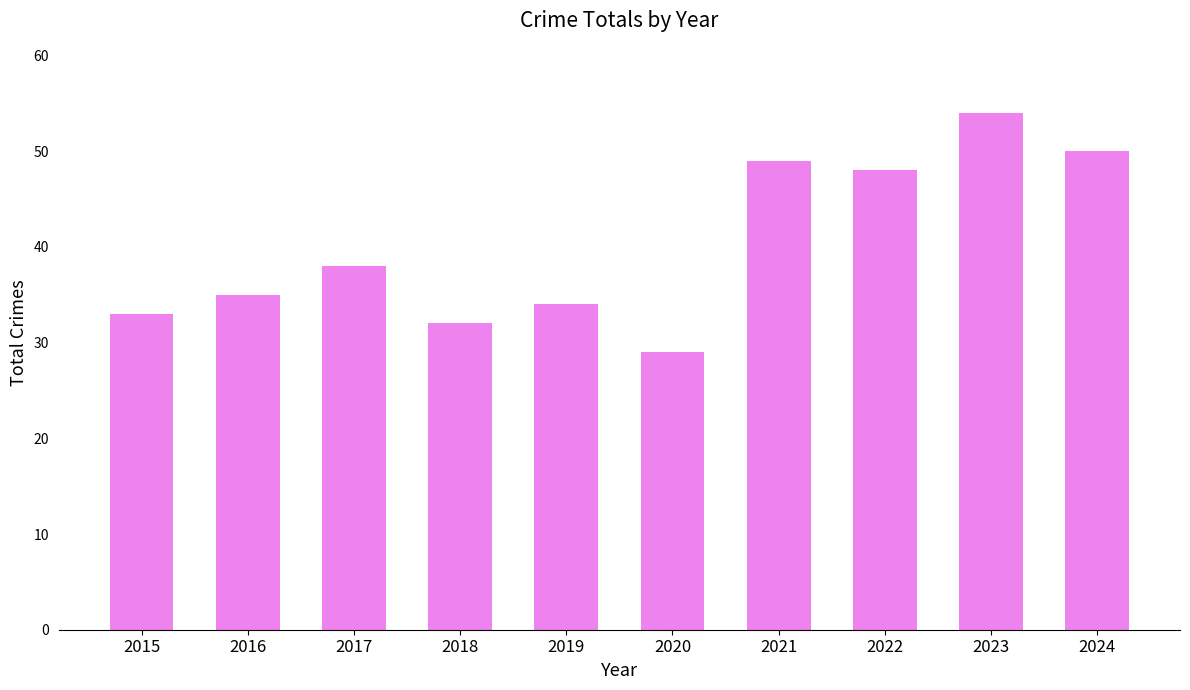

What is the value of the 2nd bar from the left?

35